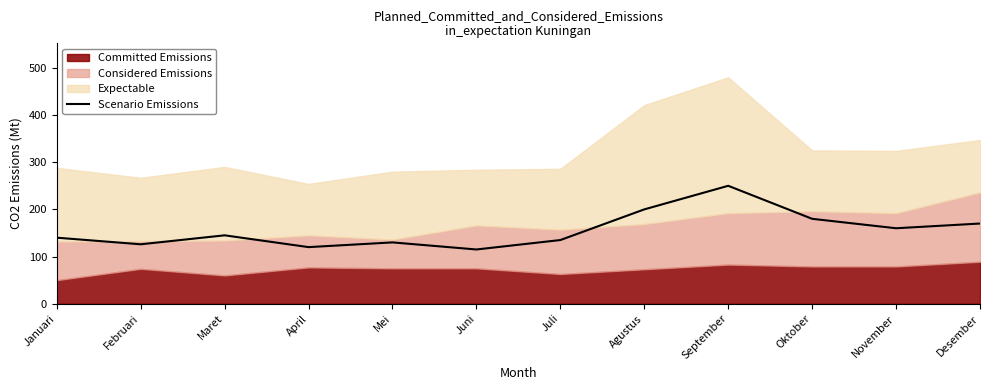

What is the label of the 10th point from the left?

Oktober